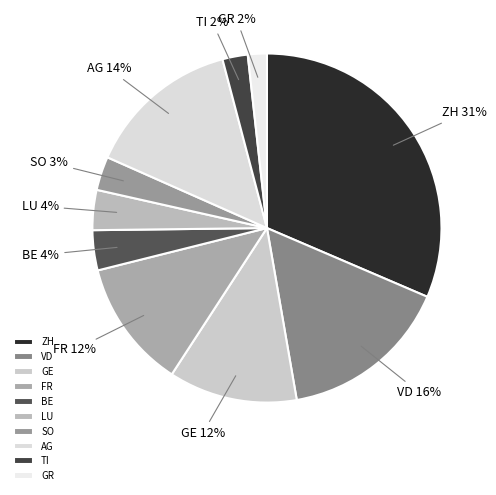

To the nearest percent, what portion does LU represent?

4%